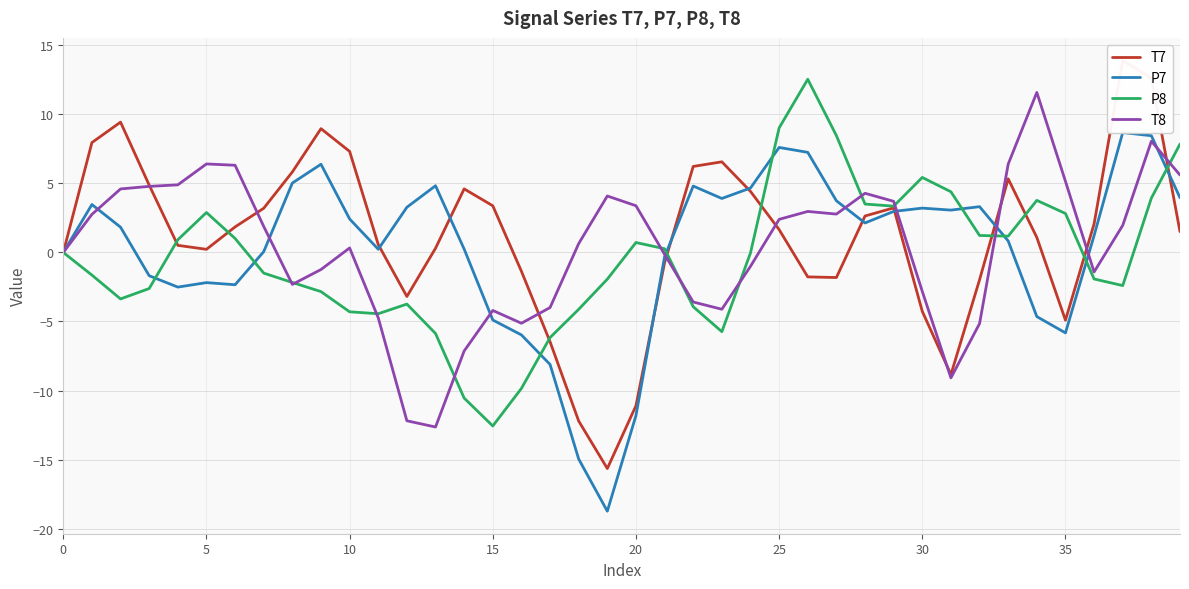

True or false: T8 has a value of 6.4 at 5.

True